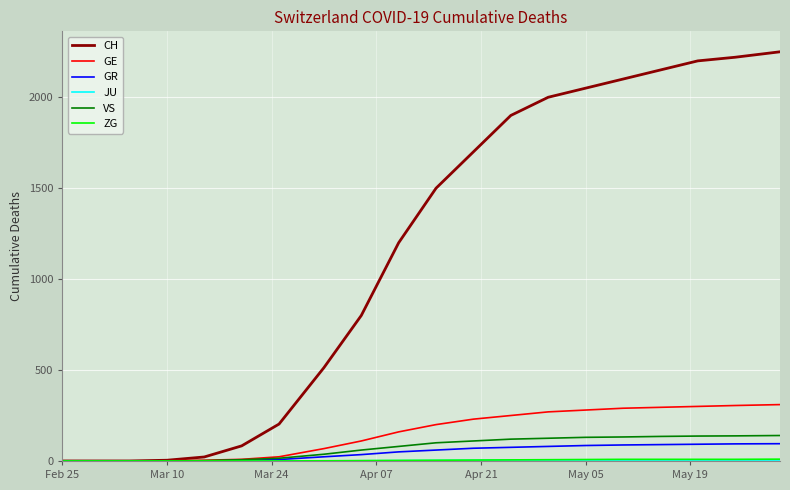

What is the greatest value displayed?

2250